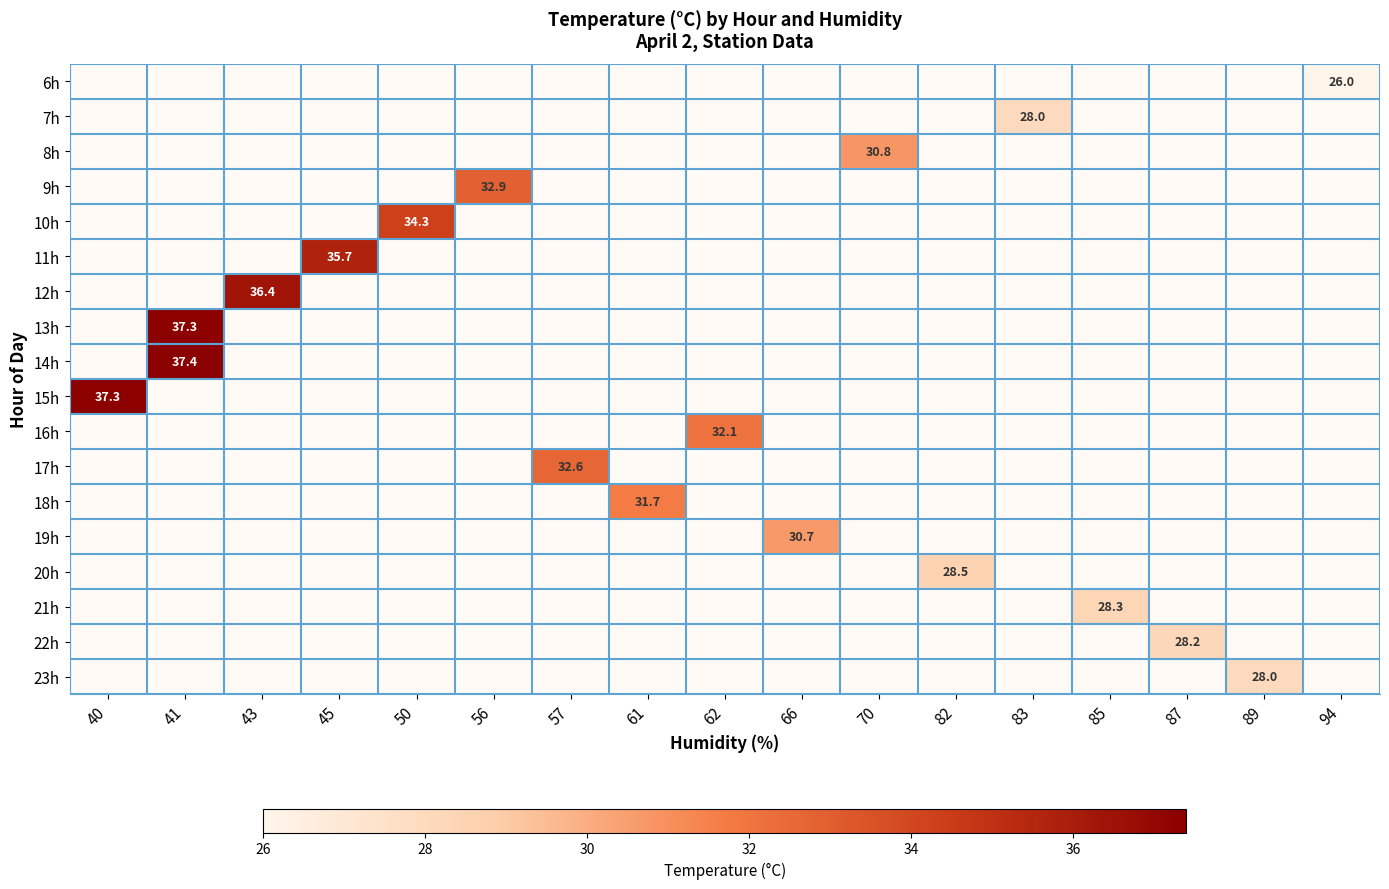

The 13h series shows 37.3 at 41. True or false?

True